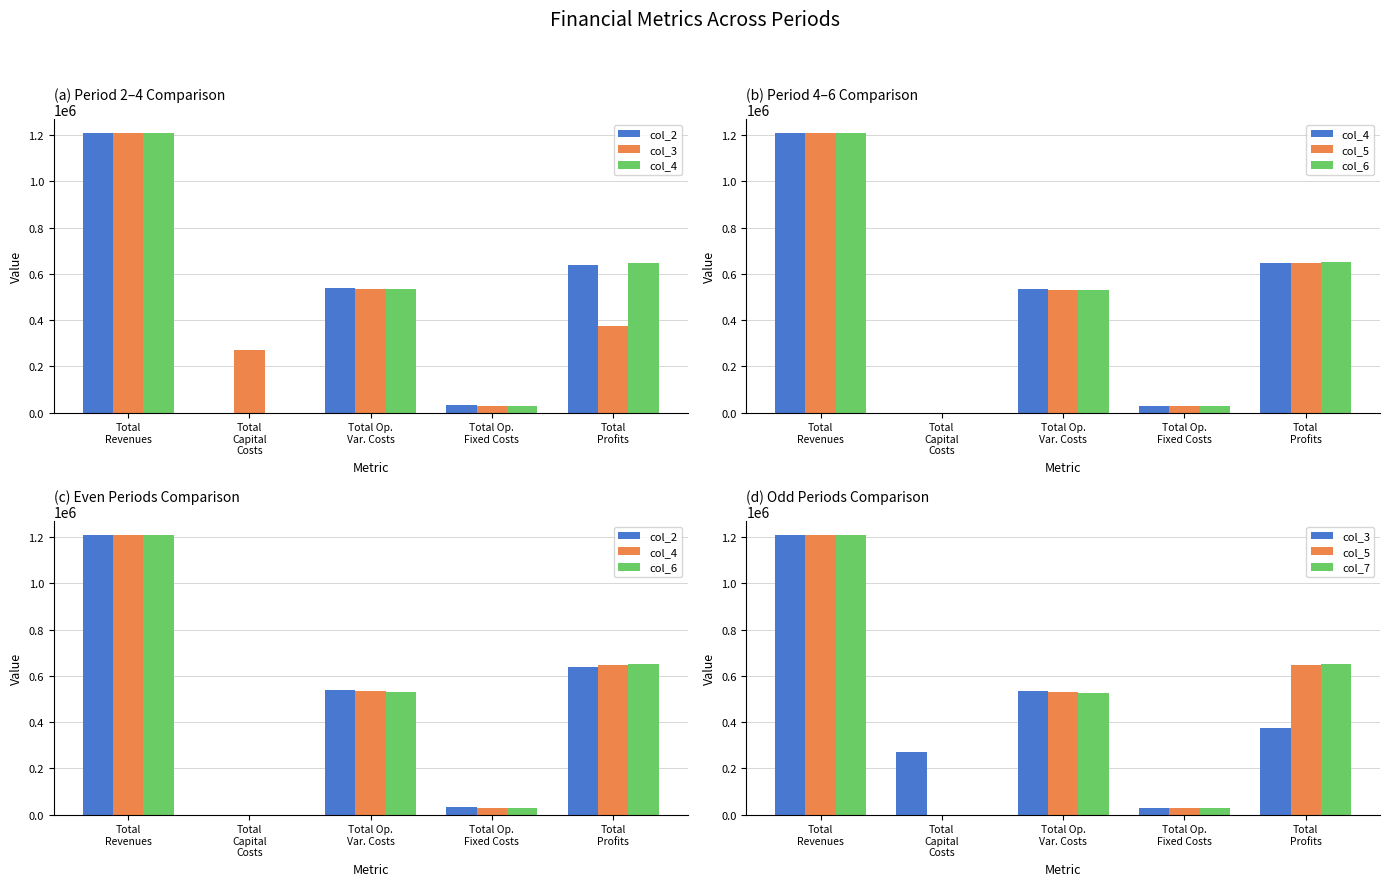

What is the average value of the col_3 series?

482703.1